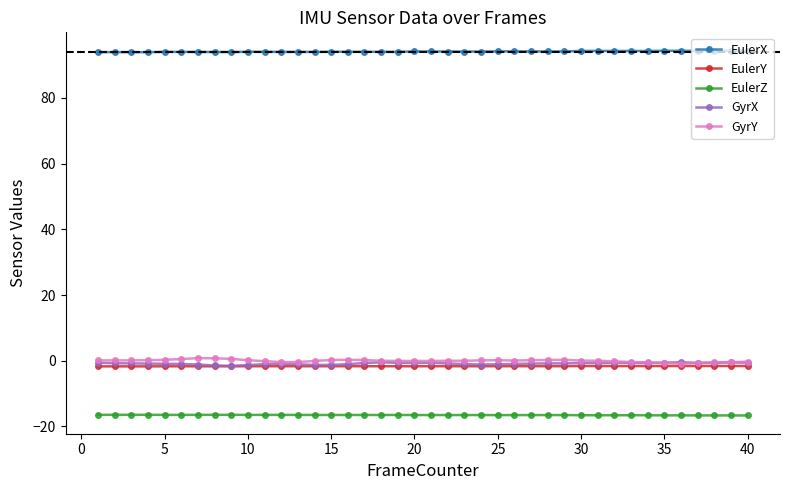

What is the maximum value for EulerZ?

-16.4